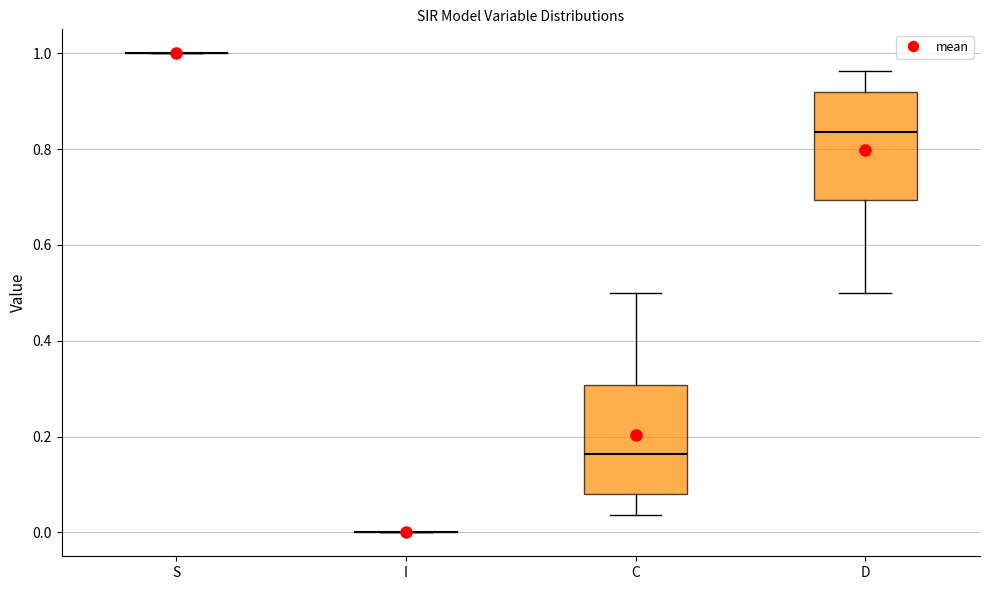

Where does the lower whisker of the box for C end on the y-axis? The values are not printed on the chart, so give them approximately, as read against the axis.

0.04